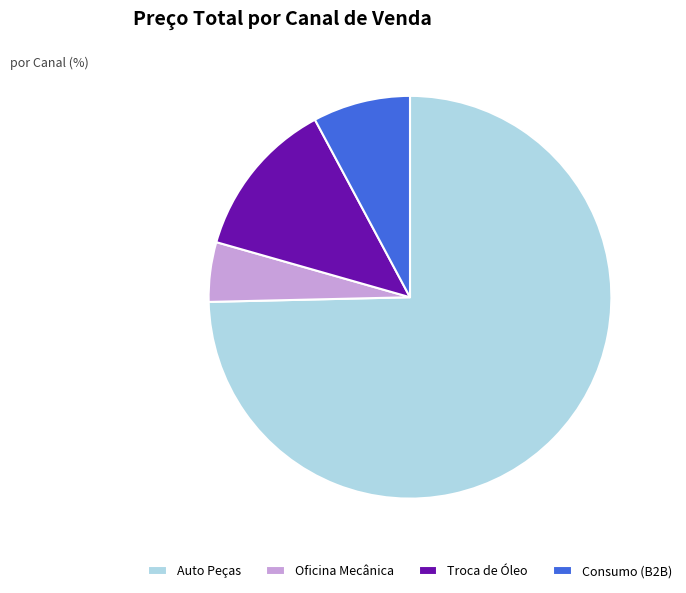

Combined, do Consumo (B2B) and Oficina Mecânica account for over 50%?

No